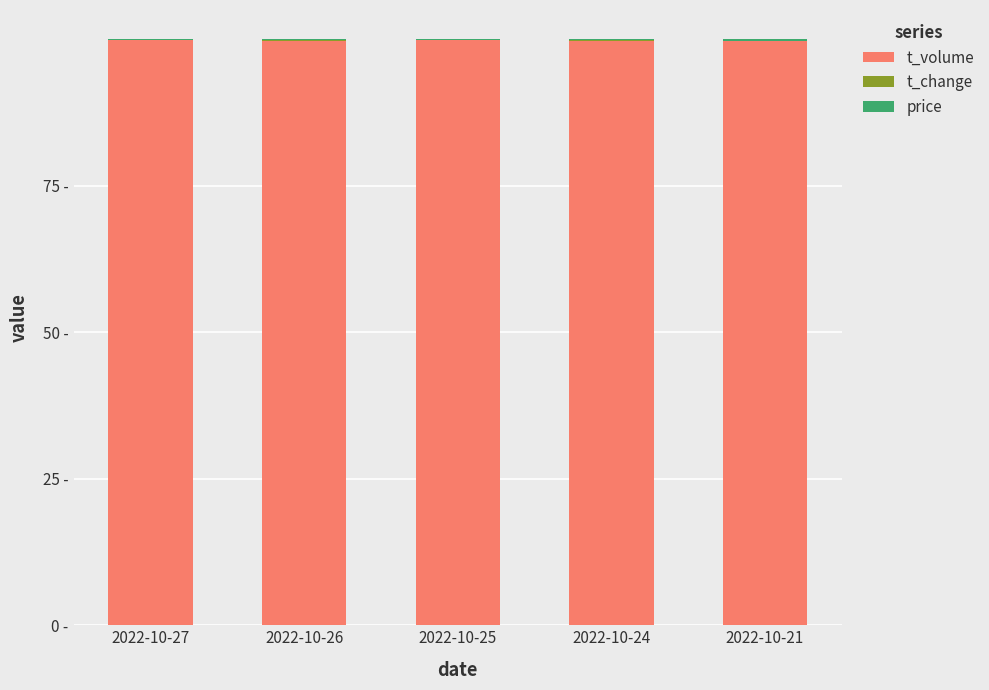

Does the chart contain stacked bars?

Yes